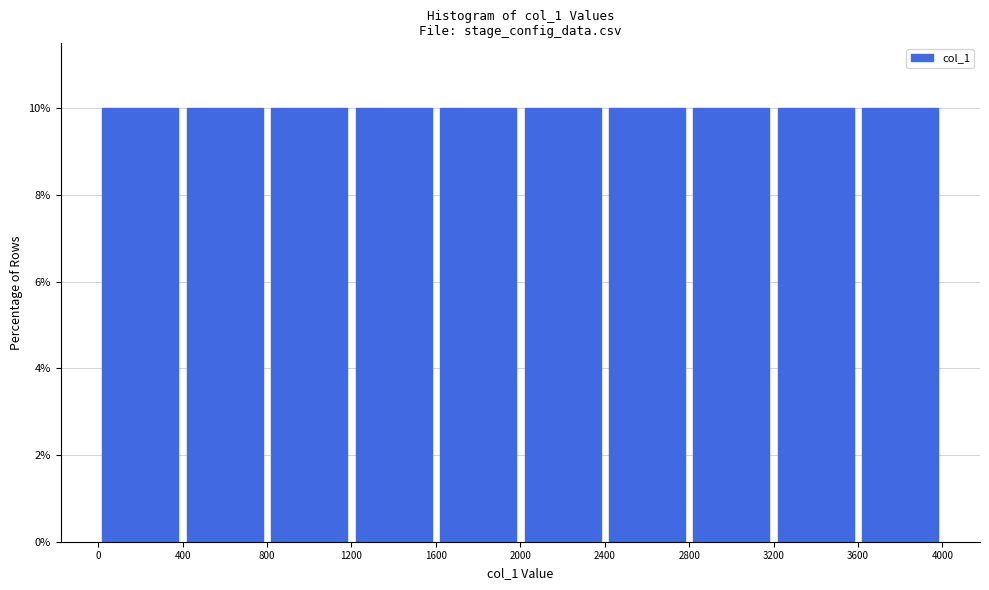

Reading left to right, transcribe this chart: for each bar, give the range it covers on the x-axis and its height. The values are not printed on the chart, so give them approximately, as read against the axis.

0 to 400: 10
400 to 800: 10
800 to 1200: 10
1200 to 1600: 10
1600 to 2000: 10
2000 to 2400: 10
2400 to 2800: 10
2800 to 3200: 10
3200 to 3600: 10
3600 to 4000: 10